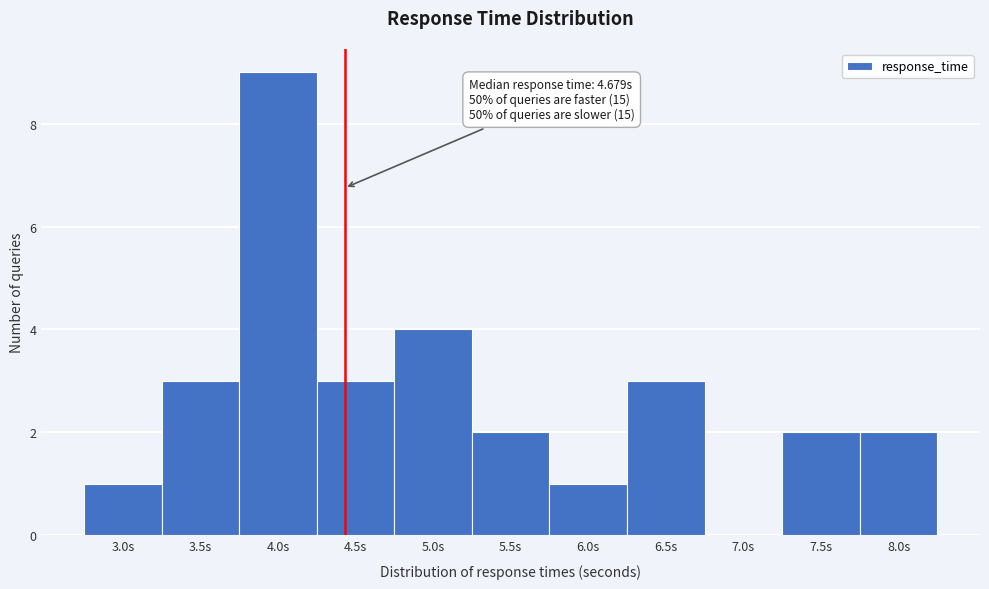

Reading right to left, transcribe all the data shown in this chart.

8.0s=2	7.5s=2	7.0s=0	6.5s=3	6.0s=1	5.5s=2	5.0s=4	4.5s=3	4.0s=9	3.5s=3	3.0s=1